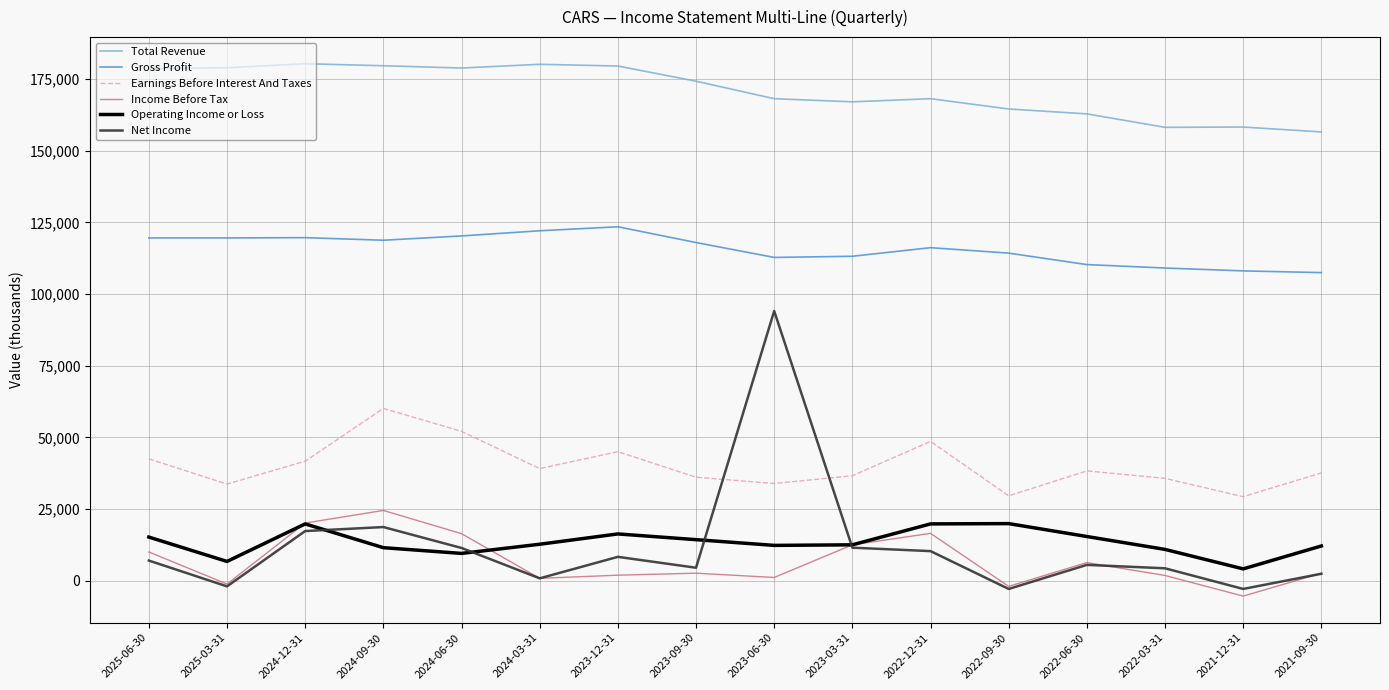

Which series has the largest total across all categories?

Total Revenue